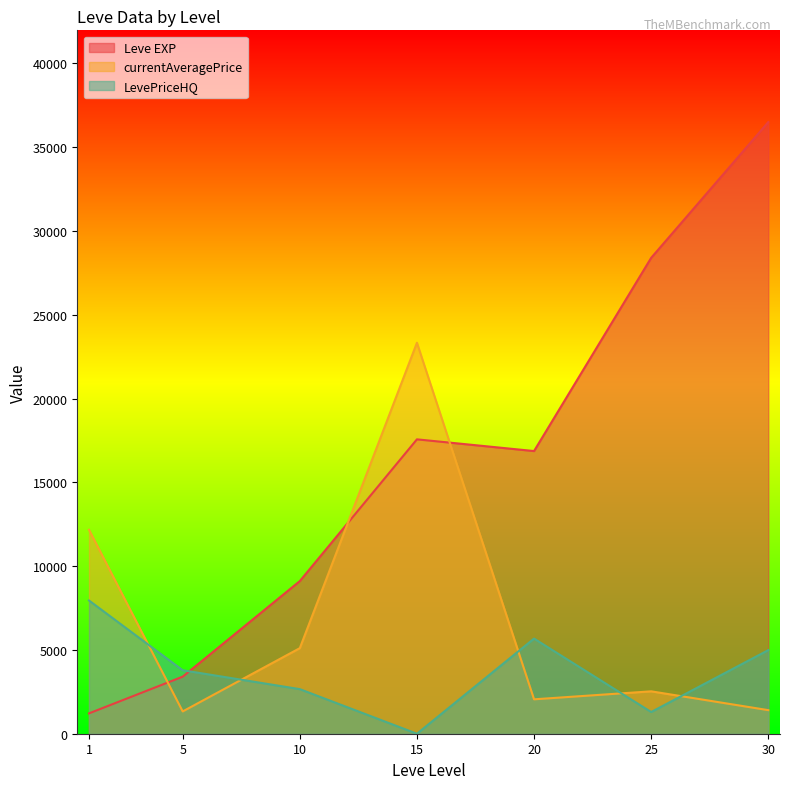

What is the approximate value of currentAveragePrice at 20?

2052.5